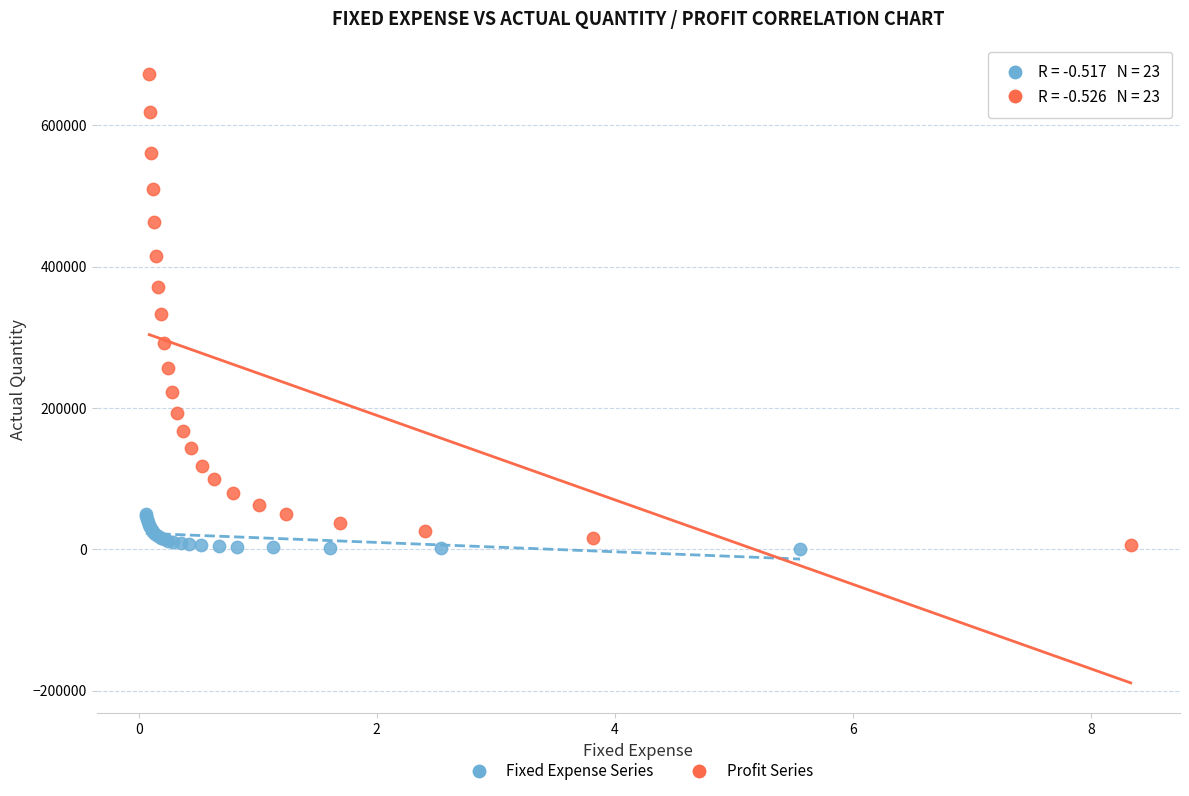

Which series has the largest Y range (max minus min)?

Profit Series